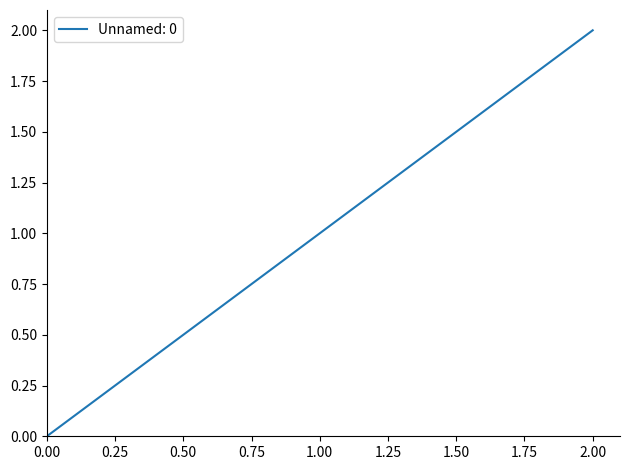

List the labels in order of value, largest first.

2.00, 1.00, 0.00